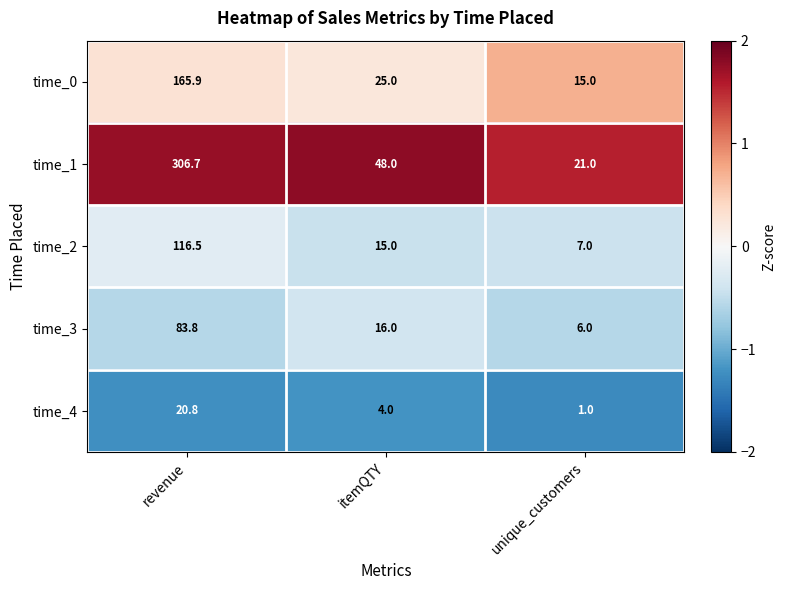

What is the spread (max minus min) of values at itemQTY?

44.0